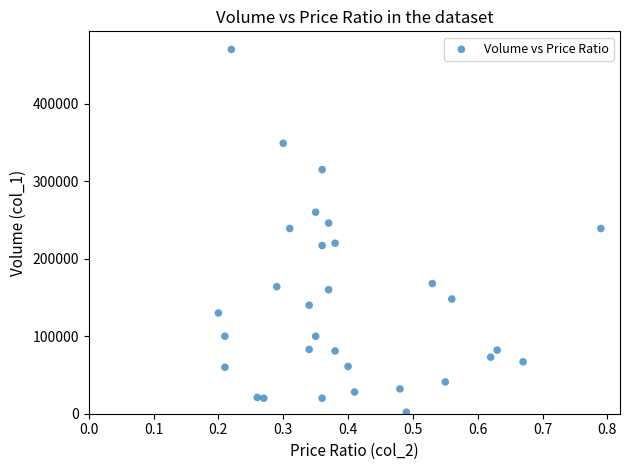

What is the range of Y values (max minus min)?

468000